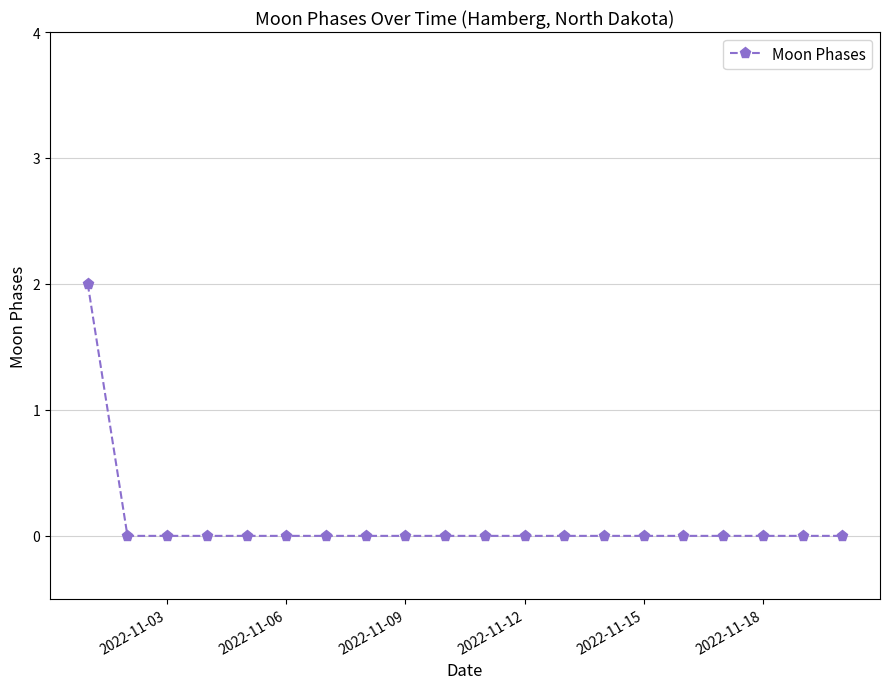

Reading left to right, what are all the values shown in this chart?

2	0	0	0	0	0	0	0	0	0	0	0	0	0	0	0	0	0	0	0